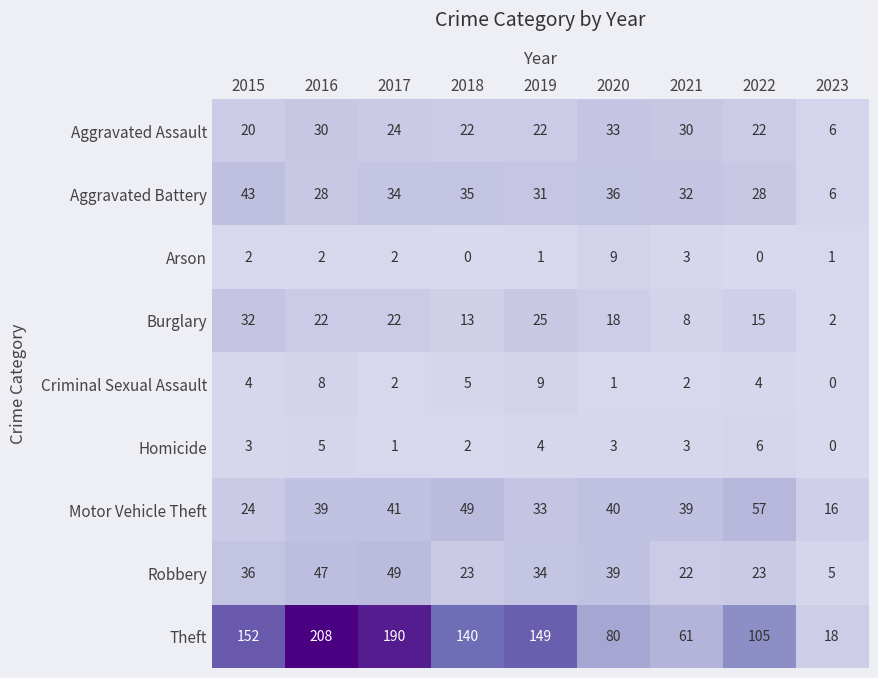

Rank the series at 2016 from lowest to highest value.

Arson, Homicide, Criminal Sexual Assault, Burglary, Aggravated Battery, Aggravated Assault, Motor Vehicle Theft, Robbery, Theft